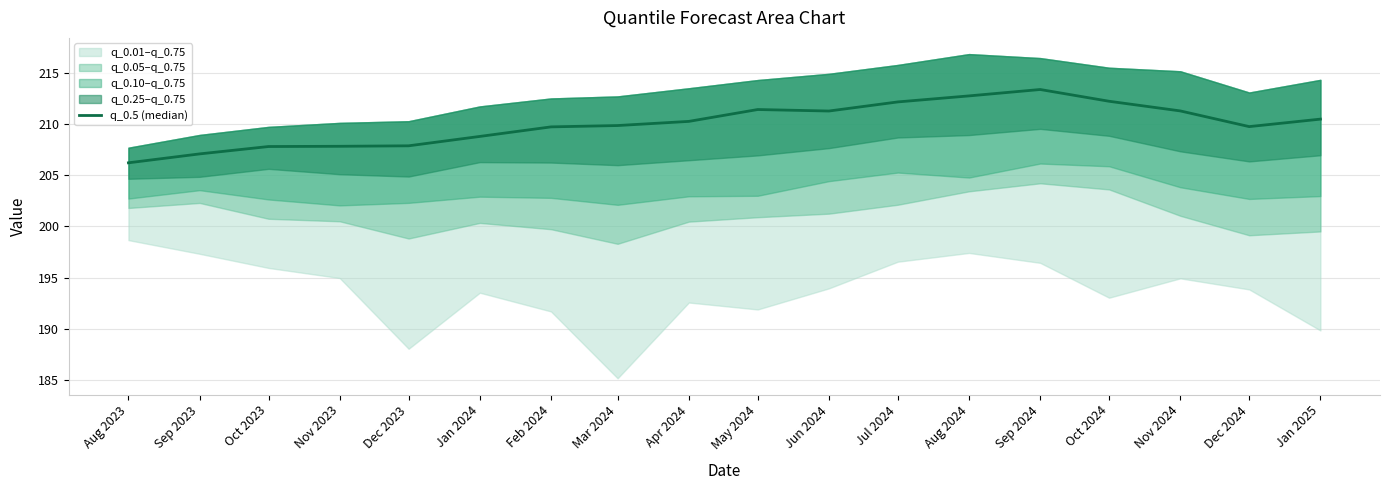

What position from the left is Sep 2024?

14